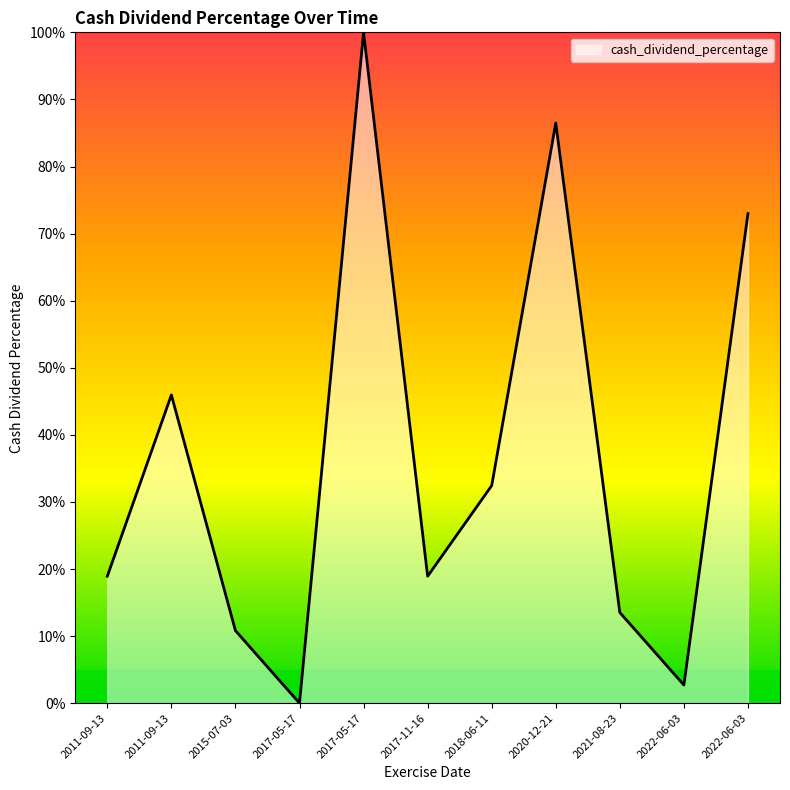

What is the label of the 4th point from the right?

2020-12-21